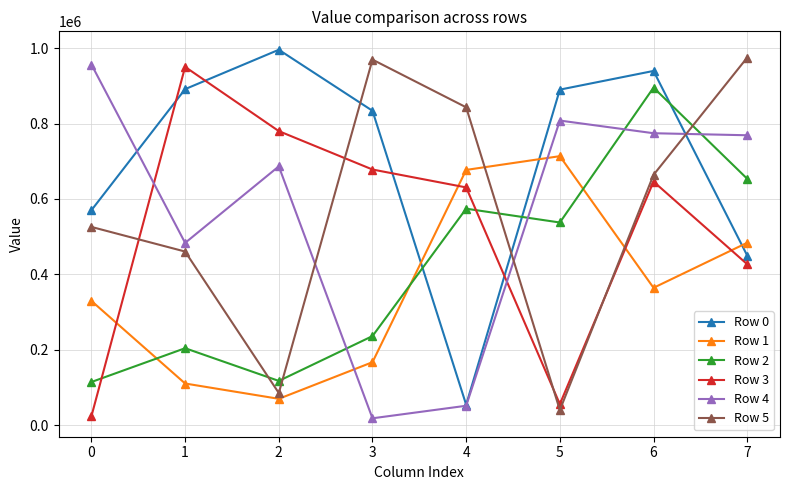

At which category is the sum across all series the highest?

6